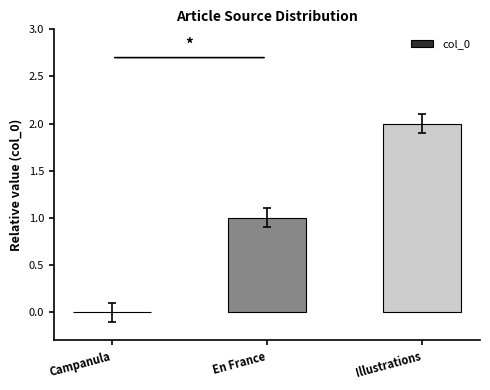

The value at Illustrations is 1. True or false?

False